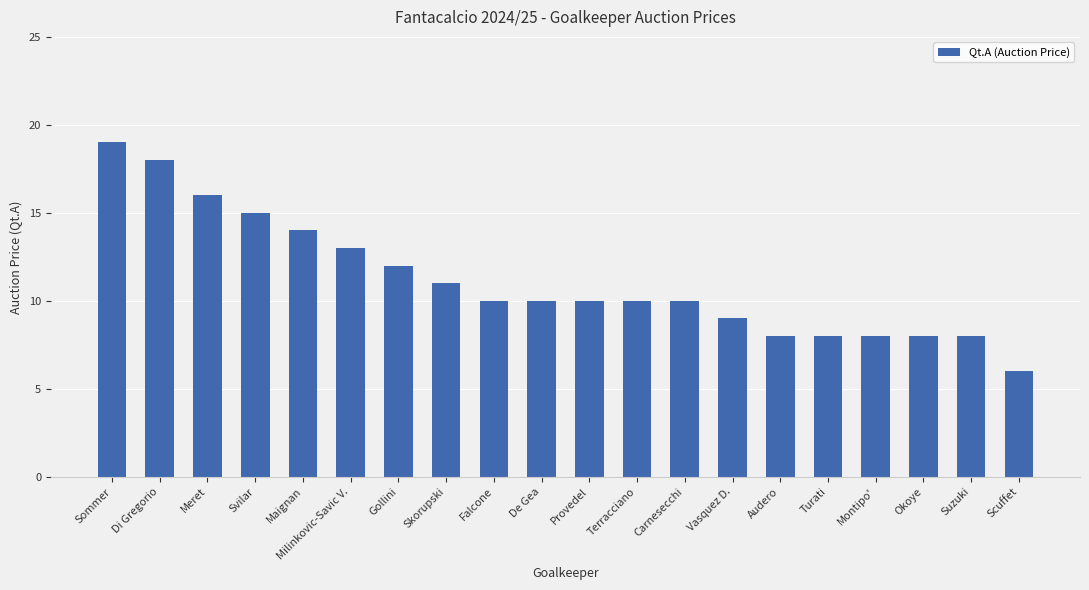

Does the chart contain any negative values?

No